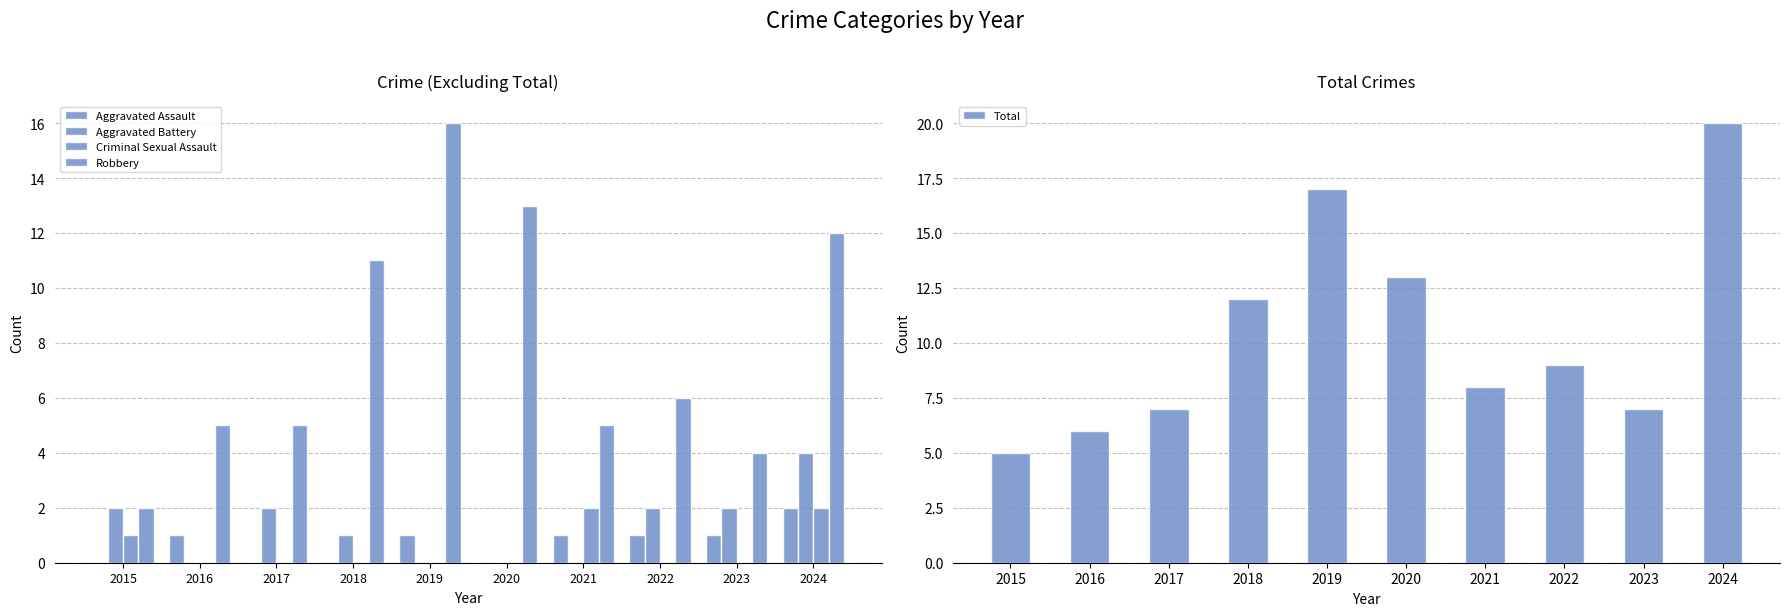

How many categories are shown in the chart?

10